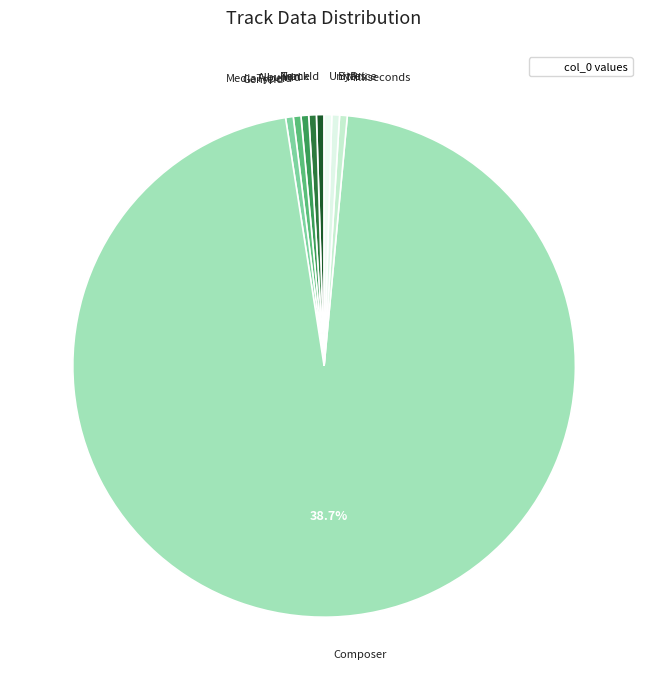

Count the number of slices in the pie.

9